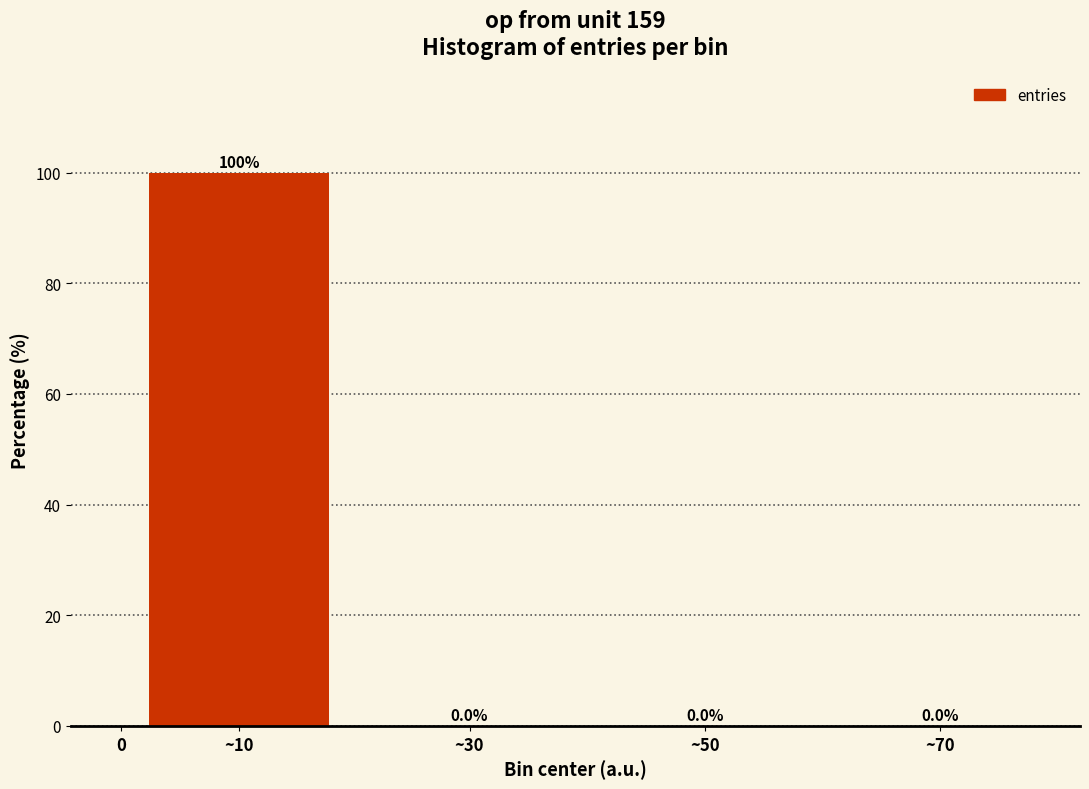

What is the maximum value shown in the chart?

100.0